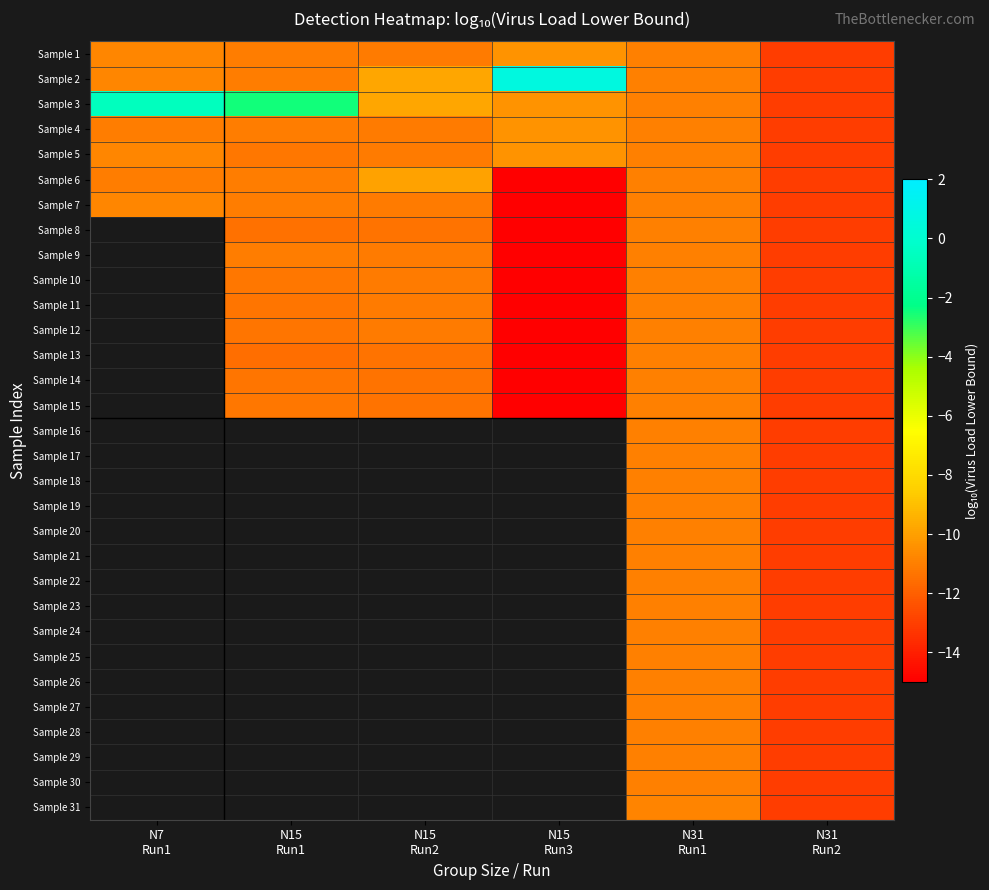

At how many categories does at least one series exceed -5?

3